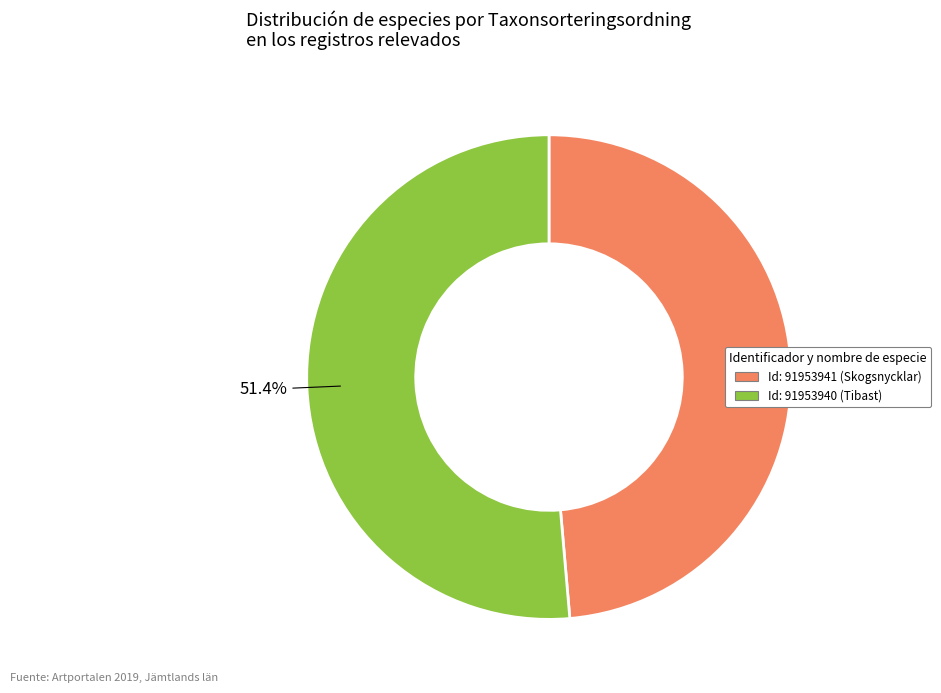

Does any single category account for the majority?

Yes